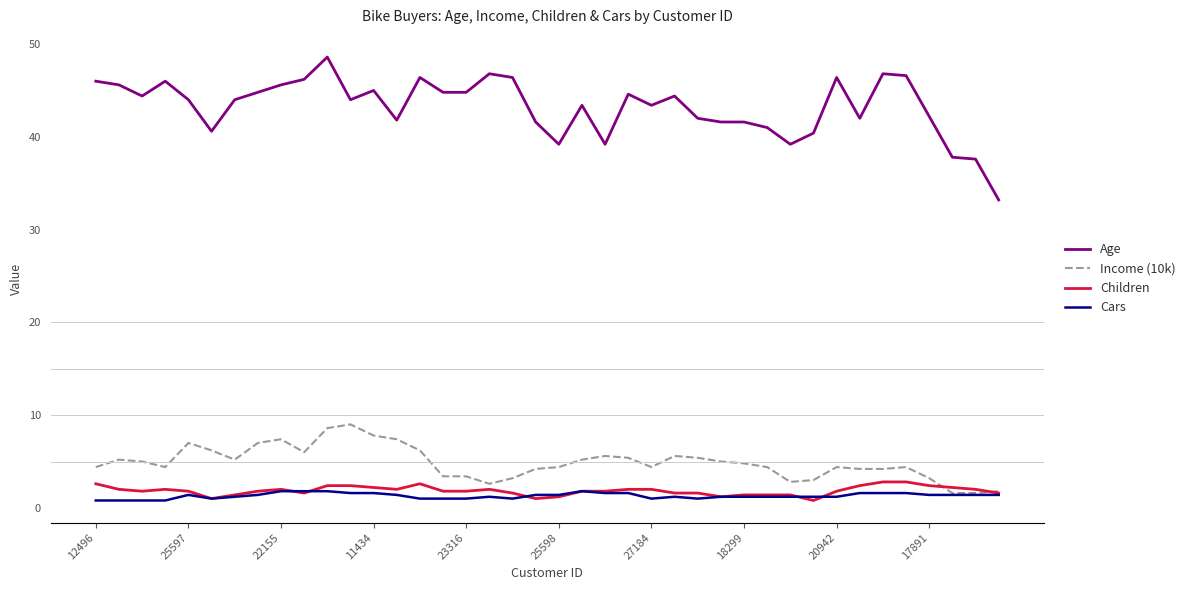

True or false: Income (10k) and Age intersect in this chart.

False